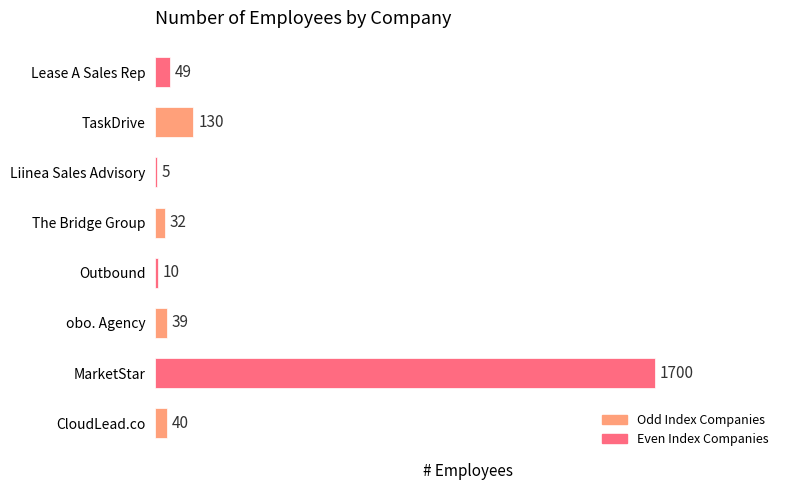

True or false: the data shows 1132 at MarketStar.

False